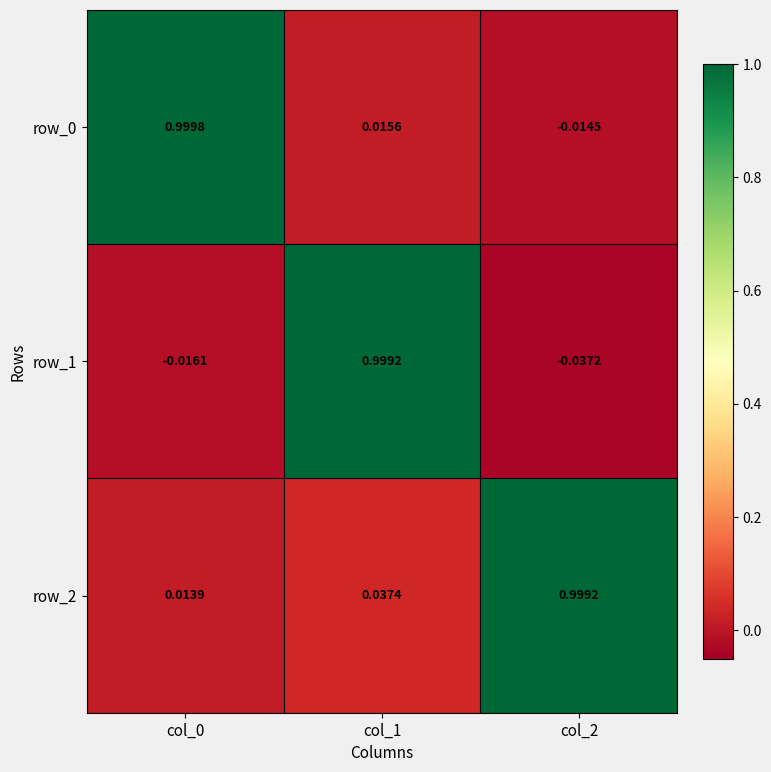

How many data points in row_0 are less than 0?

1